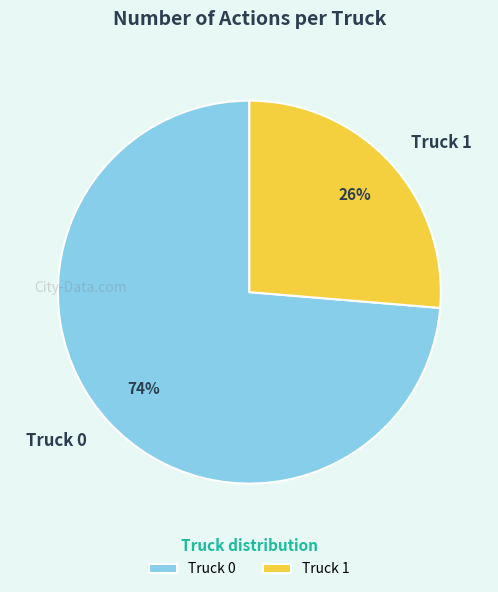

Do Truck 0 and Truck 1 together represent more than half of the pie?

Yes